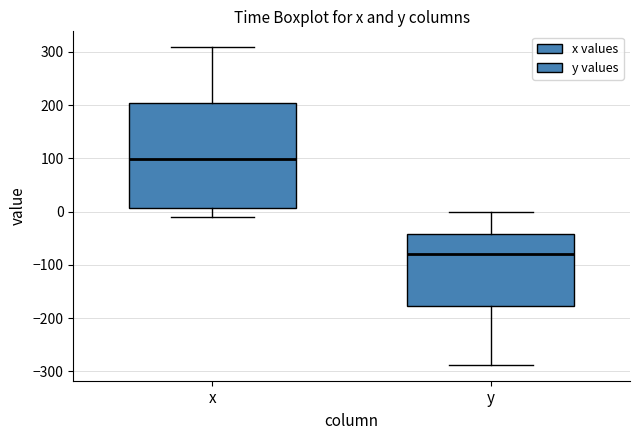

Comparing the boxes themselves (not the whiskers), which one is the tallest?

x